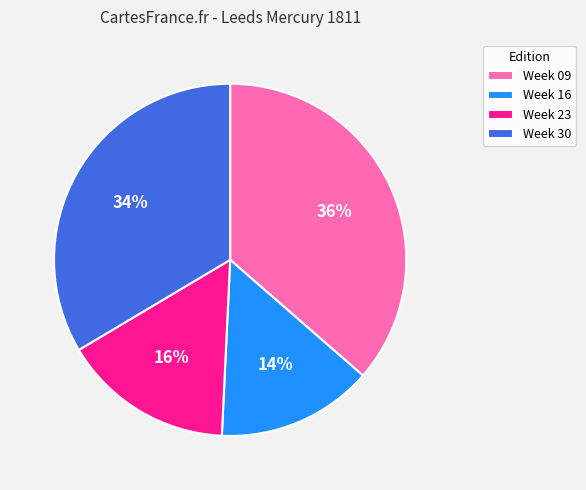

Does Week 23 represent more than half of the total?

No